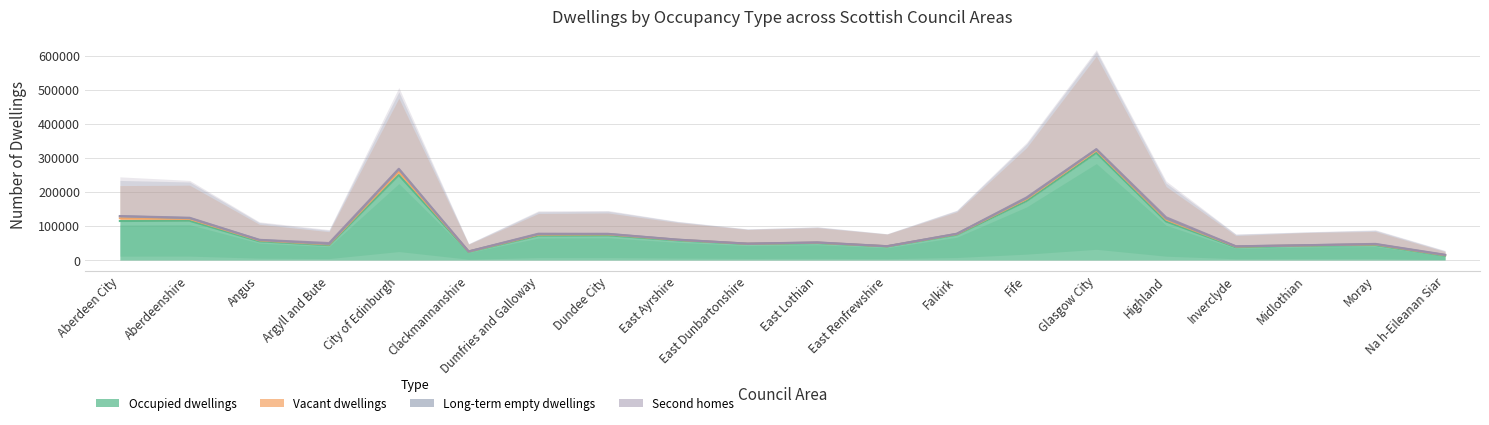

Which series changed the most between City of Edinburgh and Highland?

Occupied dwellings